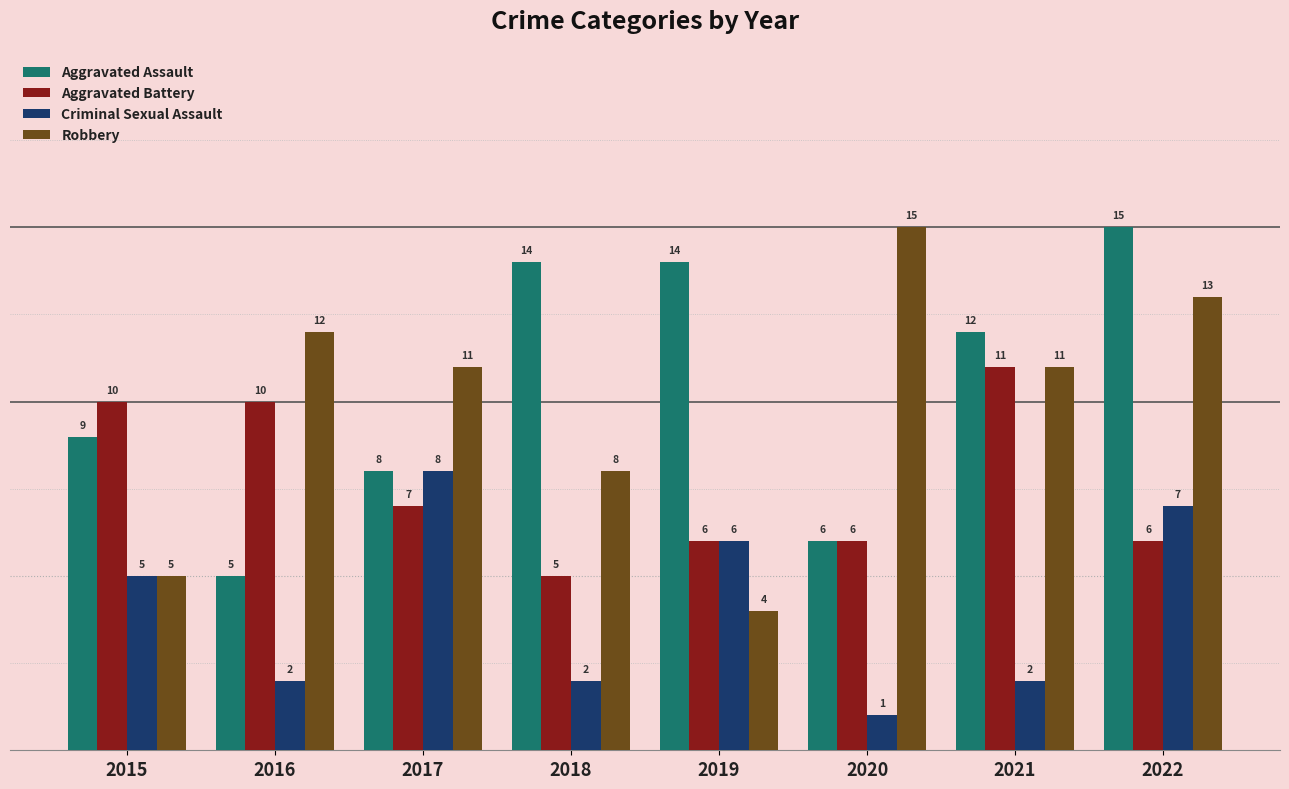

How many values in the Robbery series are below 11?

3